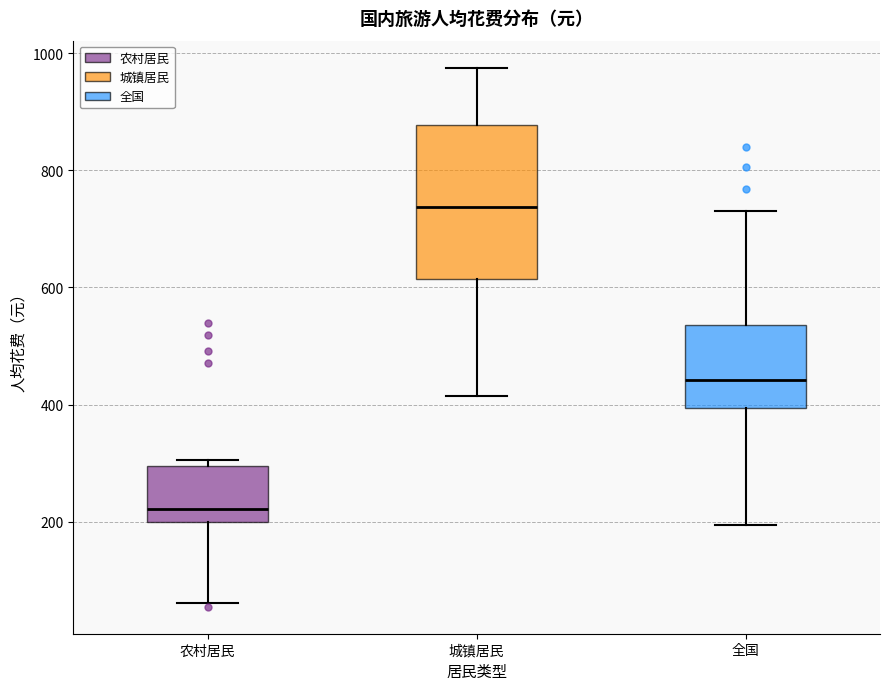

Reading left to right, read every box against the y-axis: the position of its median line, the range the box covers, and the ends of its whiskers. The values are not printed on the chart, so give them approximately, as read against the axis.

农村居民: median 220, box 200 to 300, whiskers 60 to 300 (just above the box's upper edge)
城镇居民: median 740, box 620 to 880, whiskers 420 to 980
全国: median 440, box 400 to 540, whiskers 200 to 740